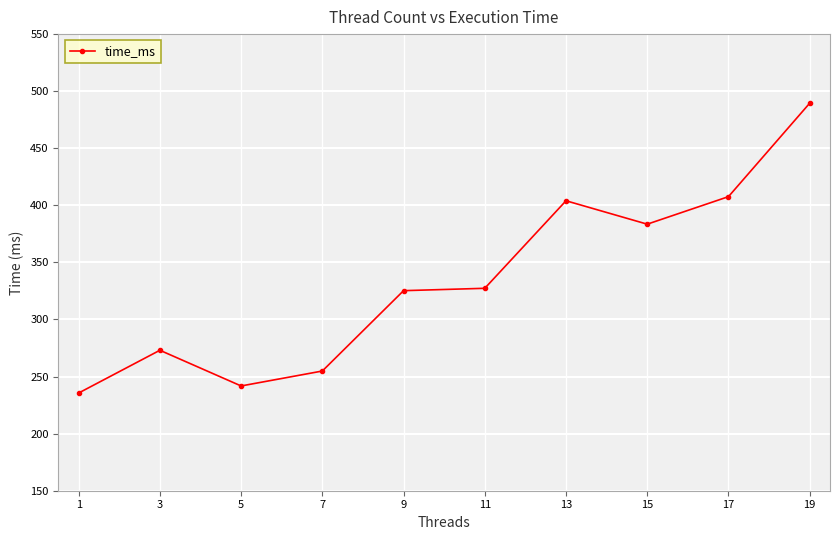

What is the difference between the second highest and minimum values?

172.0